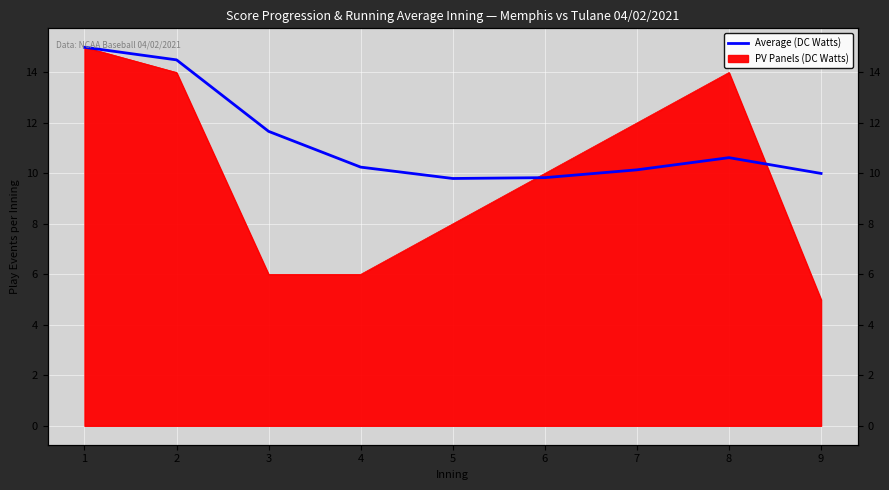

How many data points are less than 10?

2